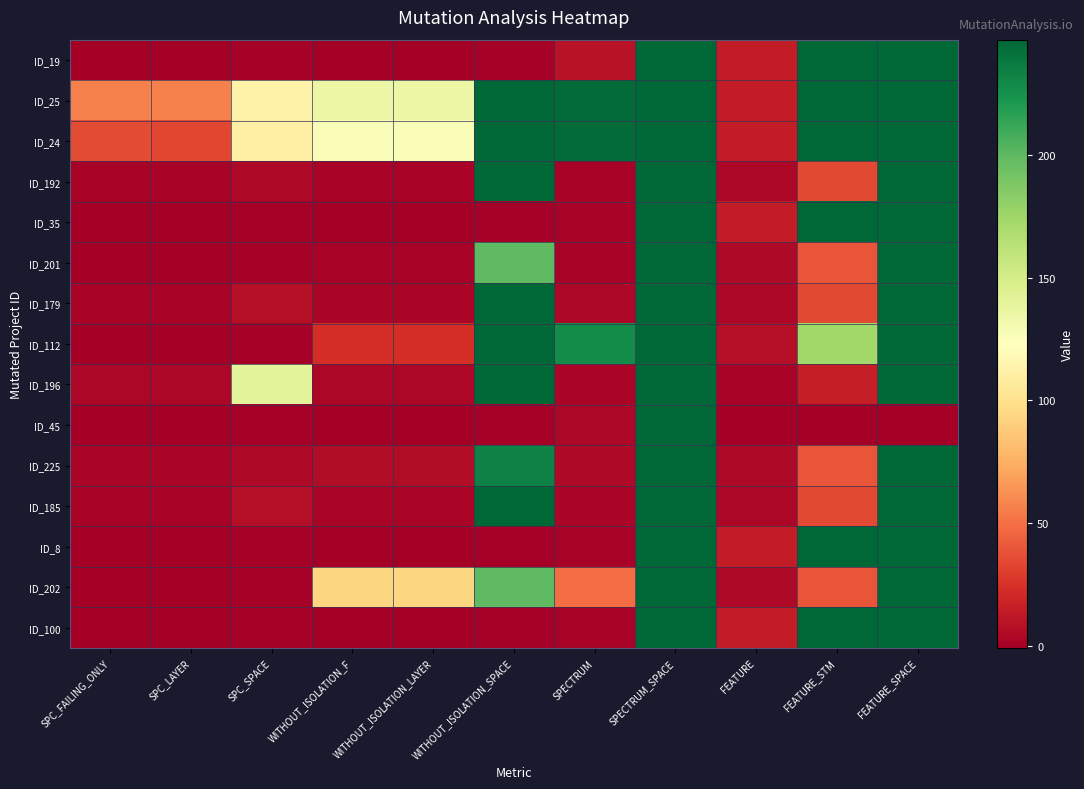

Reading left to right, what are all the values shown in this chart?

ID_19: SPC_FAILING_ONLY=-1	SPC_LAYER=-1	SPC_SPACE=0	WITHOUT_ISOLATION_F=-1	WITHOUT_ISOLATION_LAYER=-1	WITHOUT_ISOLATION_SPACE=0	SPECTRUM=9	SPECTRUM_SPACE=247	FEATURE=14	FEATURE_STM=247	FEATURE_SPACE=247
ID_25: SPC_FAILING_ONLY=57	SPC_LAYER=57	SPC_SPACE=113	WITHOUT_ISOLATION_F=135	WITHOUT_ISOLATION_LAYER=135	WITHOUT_ISOLATION_SPACE=247	SPECTRUM=245	SPECTRUM_SPACE=247	FEATURE=14	FEATURE_STM=247	FEATURE_SPACE=247
ID_24: SPC_FAILING_ONLY=35	SPC_LAYER=33	SPC_SPACE=111	WITHOUT_ISOLATION_F=126	WITHOUT_ISOLATION_LAYER=126	WITHOUT_ISOLATION_SPACE=247	SPECTRUM=245	SPECTRUM_SPACE=247	FEATURE=14	FEATURE_STM=247	FEATURE_SPACE=247
ID_192: SPC_FAILING_ONLY=1	SPC_LAYER=1	SPC_SPACE=4	WITHOUT_ISOLATION_F=1	WITHOUT_ISOLATION_LAYER=1	WITHOUT_ISOLATION_SPACE=247	SPECTRUM=1	SPECTRUM_SPACE=247	FEATURE=3	FEATURE_STM=34	FEATURE_SPACE=247
ID_35: SPC_FAILING_ONLY=-1	SPC_LAYER=-1	SPC_SPACE=0	WITHOUT_ISOLATION_F=-1	WITHOUT_ISOLATION_LAYER=-1	WITHOUT_ISOLATION_SPACE=0	SPECTRUM=1	SPECTRUM_SPACE=247	FEATURE=14	FEATURE_STM=247	FEATURE_SPACE=247
ID_201: SPC_FAILING_ONLY=-1	SPC_LAYER=-1	SPC_SPACE=0	WITHOUT_ISOLATION_F=1	WITHOUT_ISOLATION_LAYER=1	WITHOUT_ISOLATION_SPACE=199	SPECTRUM=1	SPECTRUM_SPACE=247	FEATURE=4	FEATURE_STM=39	FEATURE_SPACE=247
ID_179: SPC_FAILING_ONLY=1	SPC_LAYER=1	SPC_SPACE=8	WITHOUT_ISOLATION_F=2	WITHOUT_ISOLATION_LAYER=2	WITHOUT_ISOLATION_SPACE=247	SPECTRUM=3	SPECTRUM_SPACE=247	FEATURE=3	FEATURE_STM=34	FEATURE_SPACE=247
ID_112: SPC_FAILING_ONLY=-1	SPC_LAYER=-1	SPC_SPACE=0	WITHOUT_ISOLATION_F=23	WITHOUT_ISOLATION_LAYER=23	WITHOUT_ISOLATION_SPACE=247	SPECTRUM=228	SPECTRUM_SPACE=247	FEATURE=7	FEATURE_STM=174	FEATURE_SPACE=247
ID_196: SPC_FAILING_ONLY=3	SPC_LAYER=3	SPC_SPACE=140	WITHOUT_ISOLATION_F=3	WITHOUT_ISOLATION_LAYER=3	WITHOUT_ISOLATION_SPACE=247	SPECTRUM=2	SPECTRUM_SPACE=247	FEATURE=1	FEATURE_STM=15	FEATURE_SPACE=247
ID_45: SPC_FAILING_ONLY=-1	SPC_LAYER=-1	SPC_SPACE=0	WITHOUT_ISOLATION_F=-1	WITHOUT_ISOLATION_LAYER=-1	WITHOUT_ISOLATION_SPACE=0	SPECTRUM=3	SPECTRUM_SPACE=247	FEATURE=-2	FEATURE_STM=-2	FEATURE_SPACE=-2
ID_225: SPC_FAILING_ONLY=2	SPC_LAYER=2	SPC_SPACE=4	WITHOUT_ISOLATION_F=6	WITHOUT_ISOLATION_LAYER=6	WITHOUT_ISOLATION_SPACE=233	SPECTRUM=4	SPECTRUM_SPACE=247	FEATURE=4	FEATURE_STM=39	FEATURE_SPACE=247
ID_185: SPC_FAILING_ONLY=1	SPC_LAYER=1	SPC_SPACE=7	WITHOUT_ISOLATION_F=2	WITHOUT_ISOLATION_LAYER=2	WITHOUT_ISOLATION_SPACE=247	SPECTRUM=2	SPECTRUM_SPACE=247	FEATURE=3	FEATURE_STM=34	FEATURE_SPACE=247
ID_8: SPC_FAILING_ONLY=-1	SPC_LAYER=-1	SPC_SPACE=0	WITHOUT_ISOLATION_F=-1	WITHOUT_ISOLATION_LAYER=-1	WITHOUT_ISOLATION_SPACE=0	SPECTRUM=1	SPECTRUM_SPACE=247	FEATURE=14	FEATURE_STM=247	FEATURE_SPACE=247
ID_202: SPC_FAILING_ONLY=-1	SPC_LAYER=-1	SPC_SPACE=0	WITHOUT_ISOLATION_F=93	WITHOUT_ISOLATION_LAYER=93	WITHOUT_ISOLATION_SPACE=199	SPECTRUM=49	SPECTRUM_SPACE=247	FEATURE=4	FEATURE_STM=39	FEATURE_SPACE=247
ID_100: SPC_FAILING_ONLY=-1	SPC_LAYER=-1	SPC_SPACE=0	WITHOUT_ISOLATION_F=-1	WITHOUT_ISOLATION_LAYER=-1	WITHOUT_ISOLATION_SPACE=0	SPECTRUM=1	SPECTRUM_SPACE=247	FEATURE=14	FEATURE_STM=247	FEATURE_SPACE=247